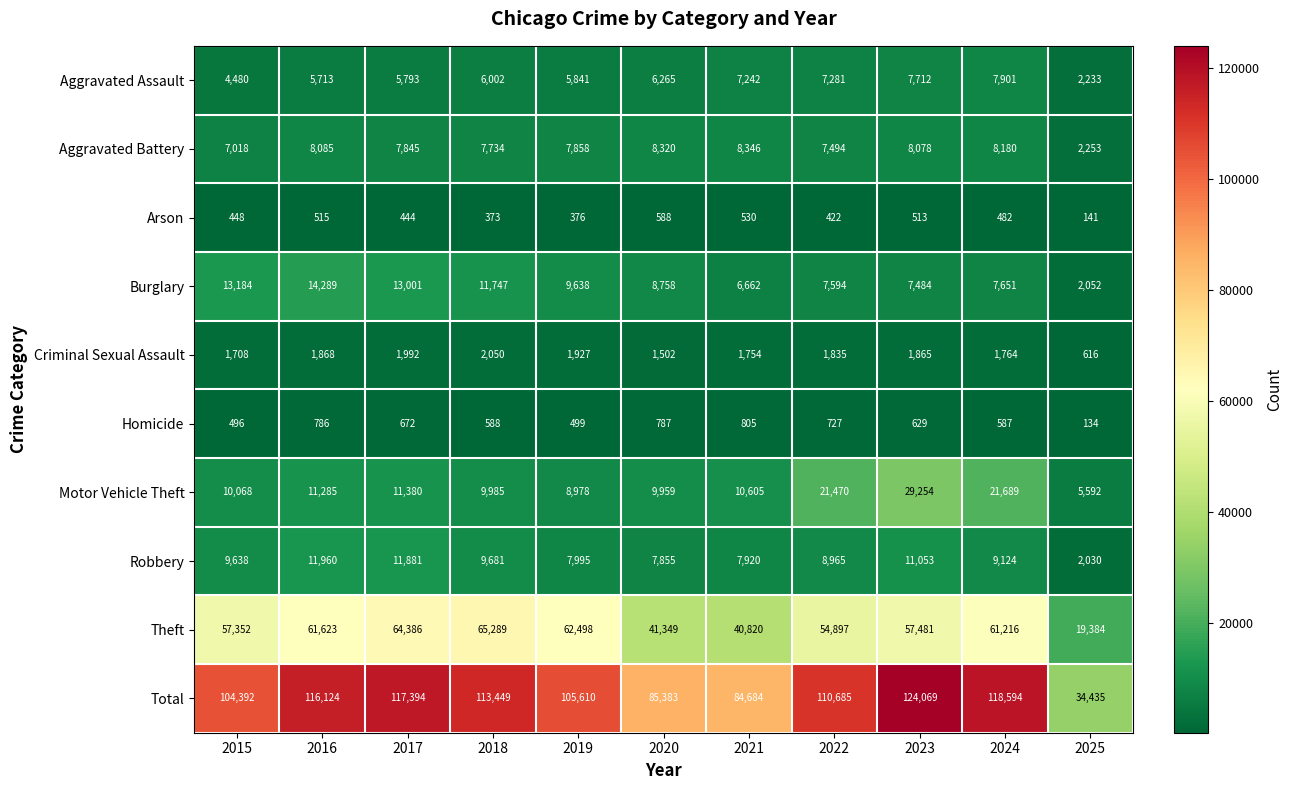

What is the maximum value shown in the chart?

124069